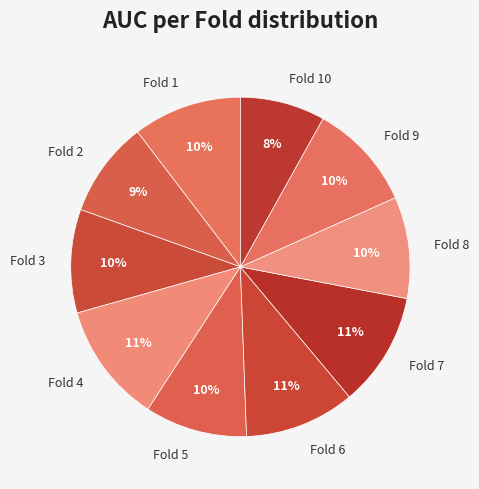

To the nearest percent, what percentage of the pie is Fold 8?

10%